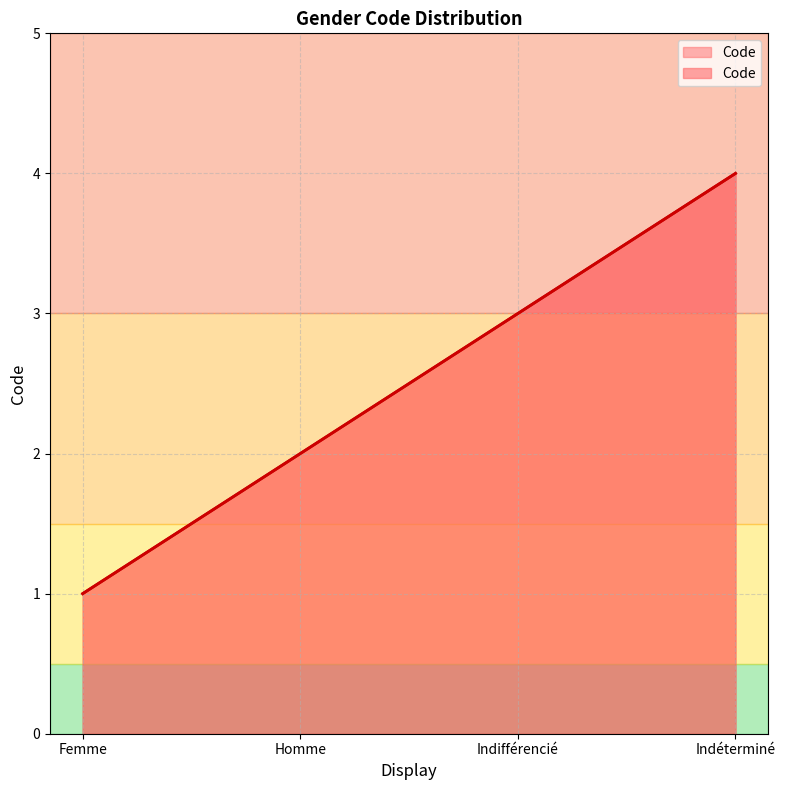

How many data points are less than 3?

2